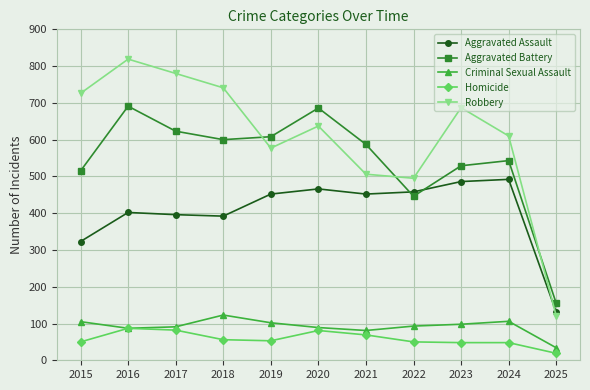

What is the smallest value displayed?

19